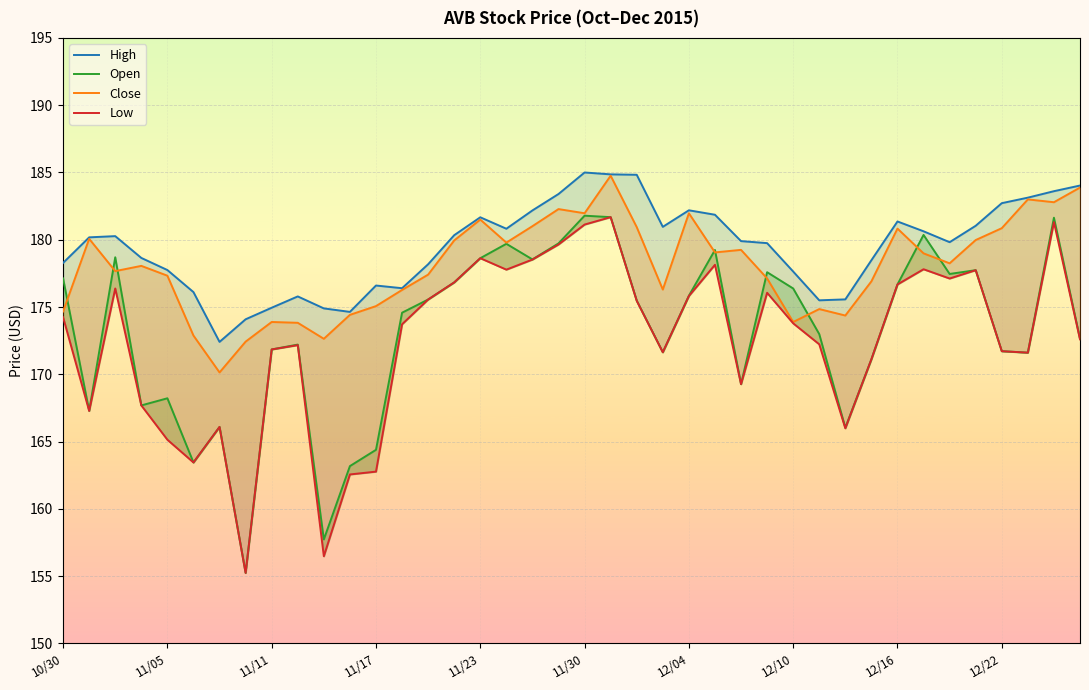

Does the chart display data point markers on the line(s)?

No